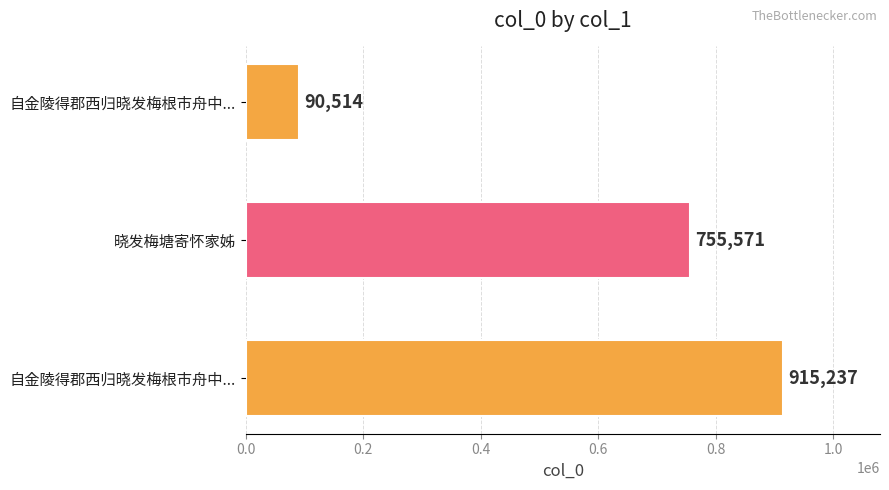

What is the smallest value displayed?

90514